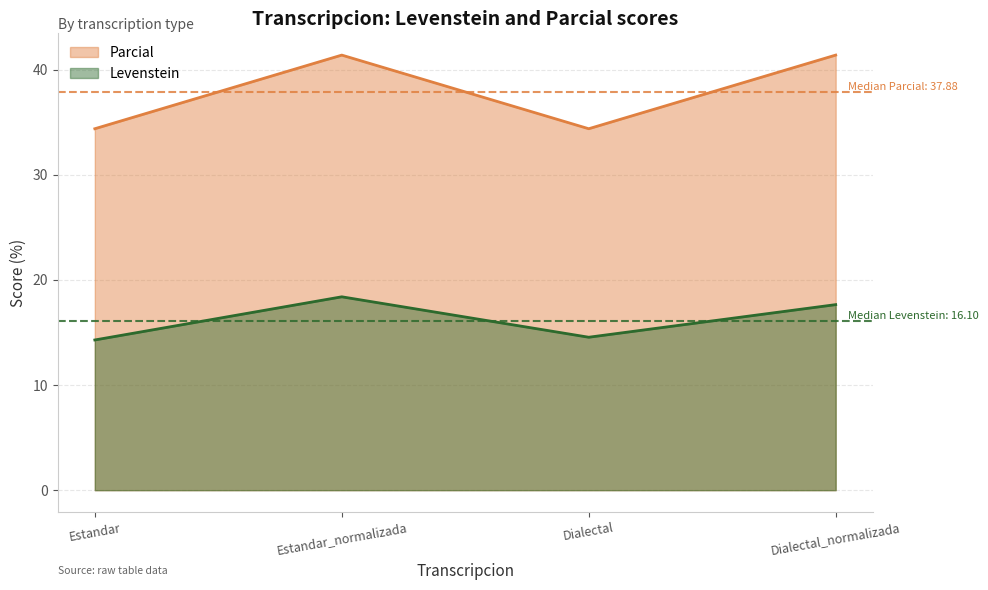

In Levenstein, how many points are higher than both neighbors (excluding endpoints)?

1